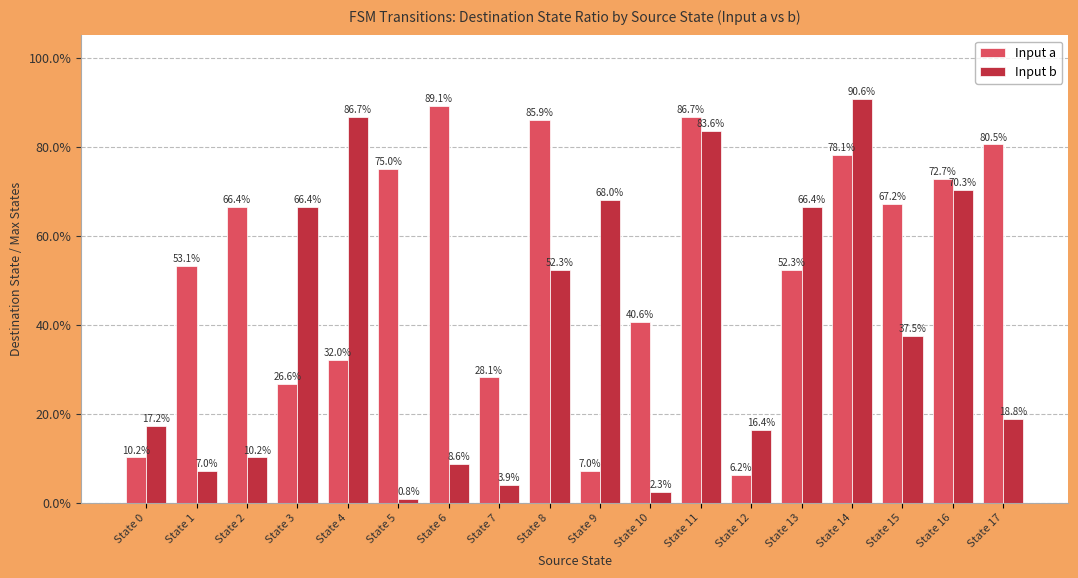

Rank the series by their maximum value, from lowest to highest.

Input a, Input b